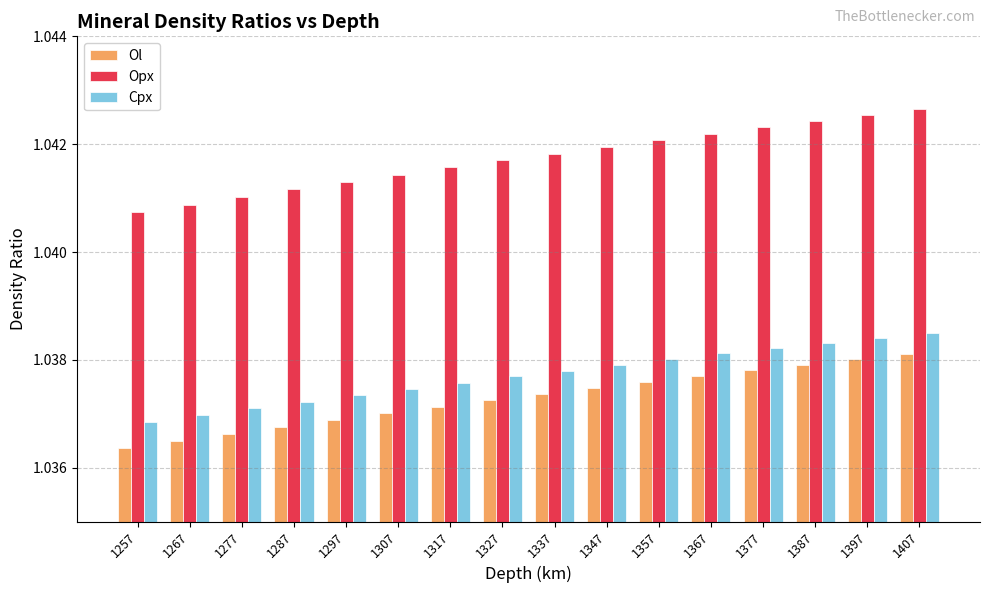

List the labels in order of Ol value, largest first.

1407, 1397, 1387, 1377, 1367, 1357, 1347, 1337, 1327, 1317, 1307, 1297, 1287, 1277, 1267, 1257